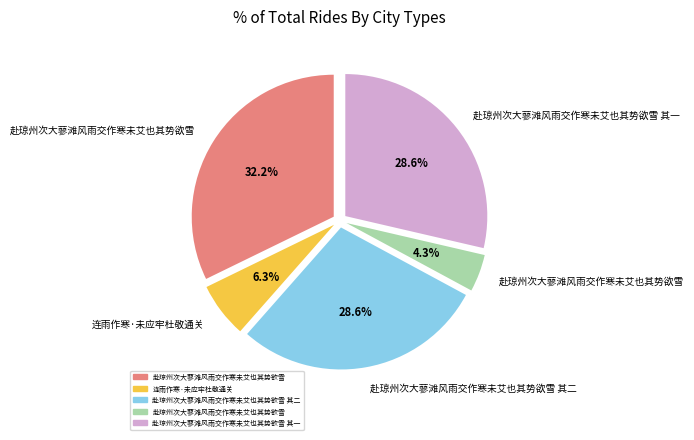

How many slices are in this pie chart?

5